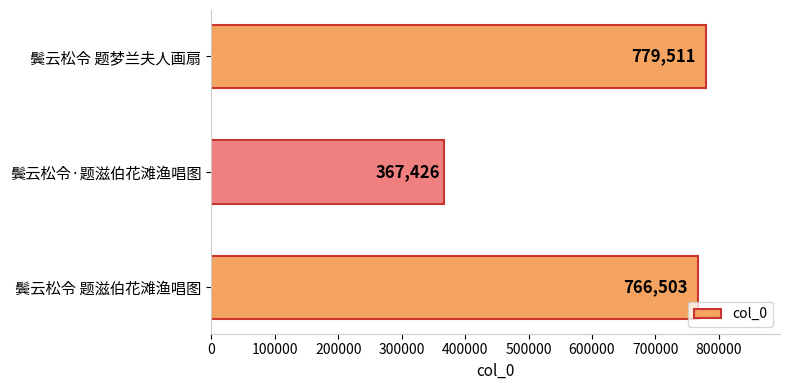

Between 鬓云松令 题梦兰夫人画扇 and 鬓云松令·题滋伯花滩渔唱图, which is larger?

鬓云松令 题梦兰夫人画扇